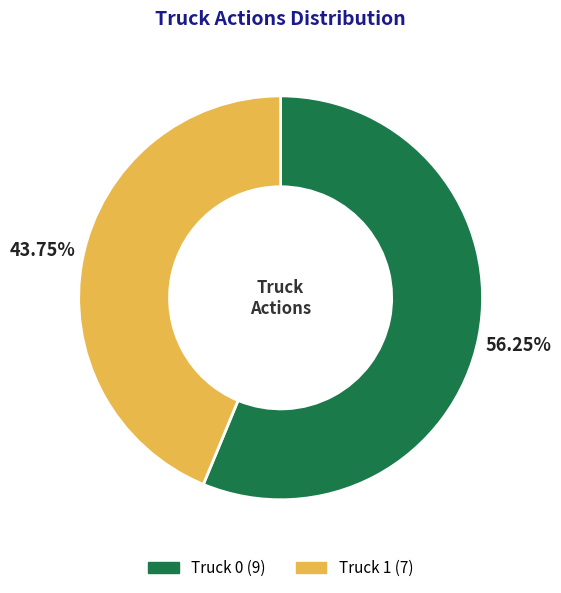

To the nearest percent, what is the combined percentage of Truck 0 and Truck 1?

100%